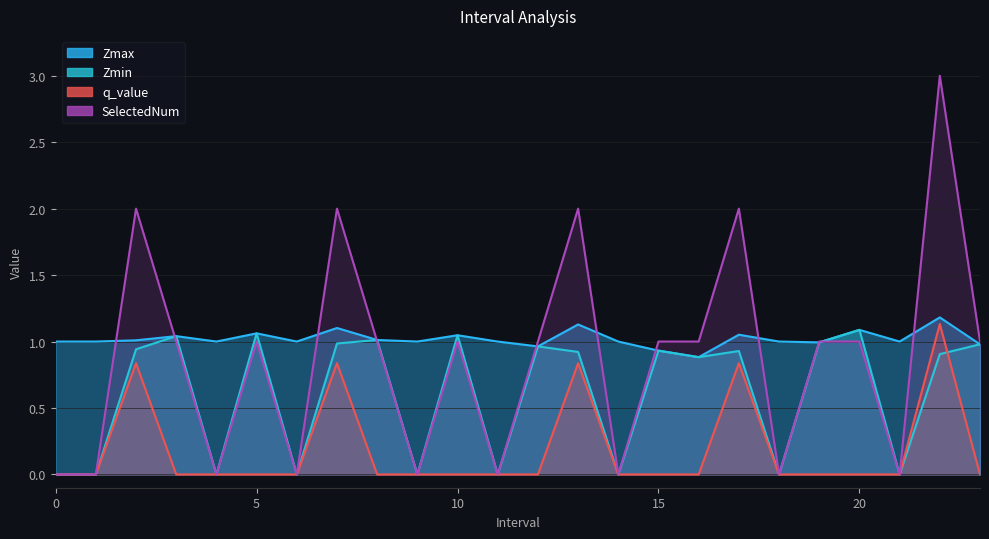

Is the value of Zmax at 1 greater than the value of SelectedNum at 3?

No